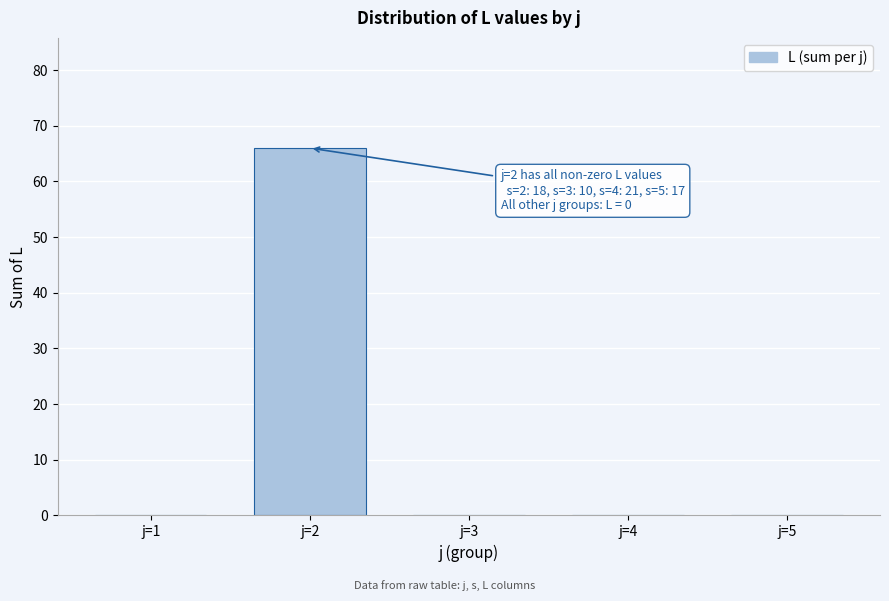

Reading left to right, what are all the values shown in this chart?

j=1=0	j=2=66	j=3=0	j=4=0	j=5=0